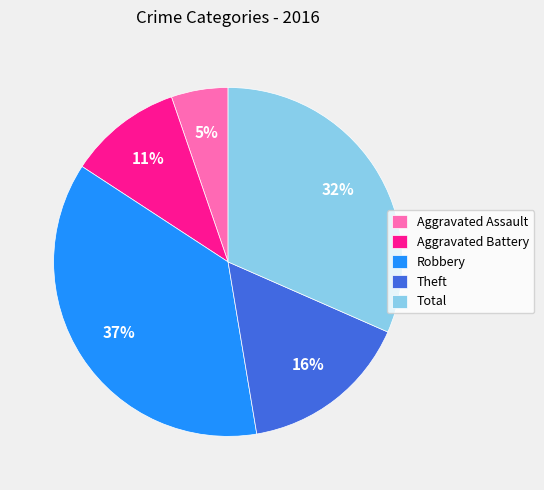

To the nearest percent, what is the difference between the Theft and Aggravated Assault slice percentages?

11%